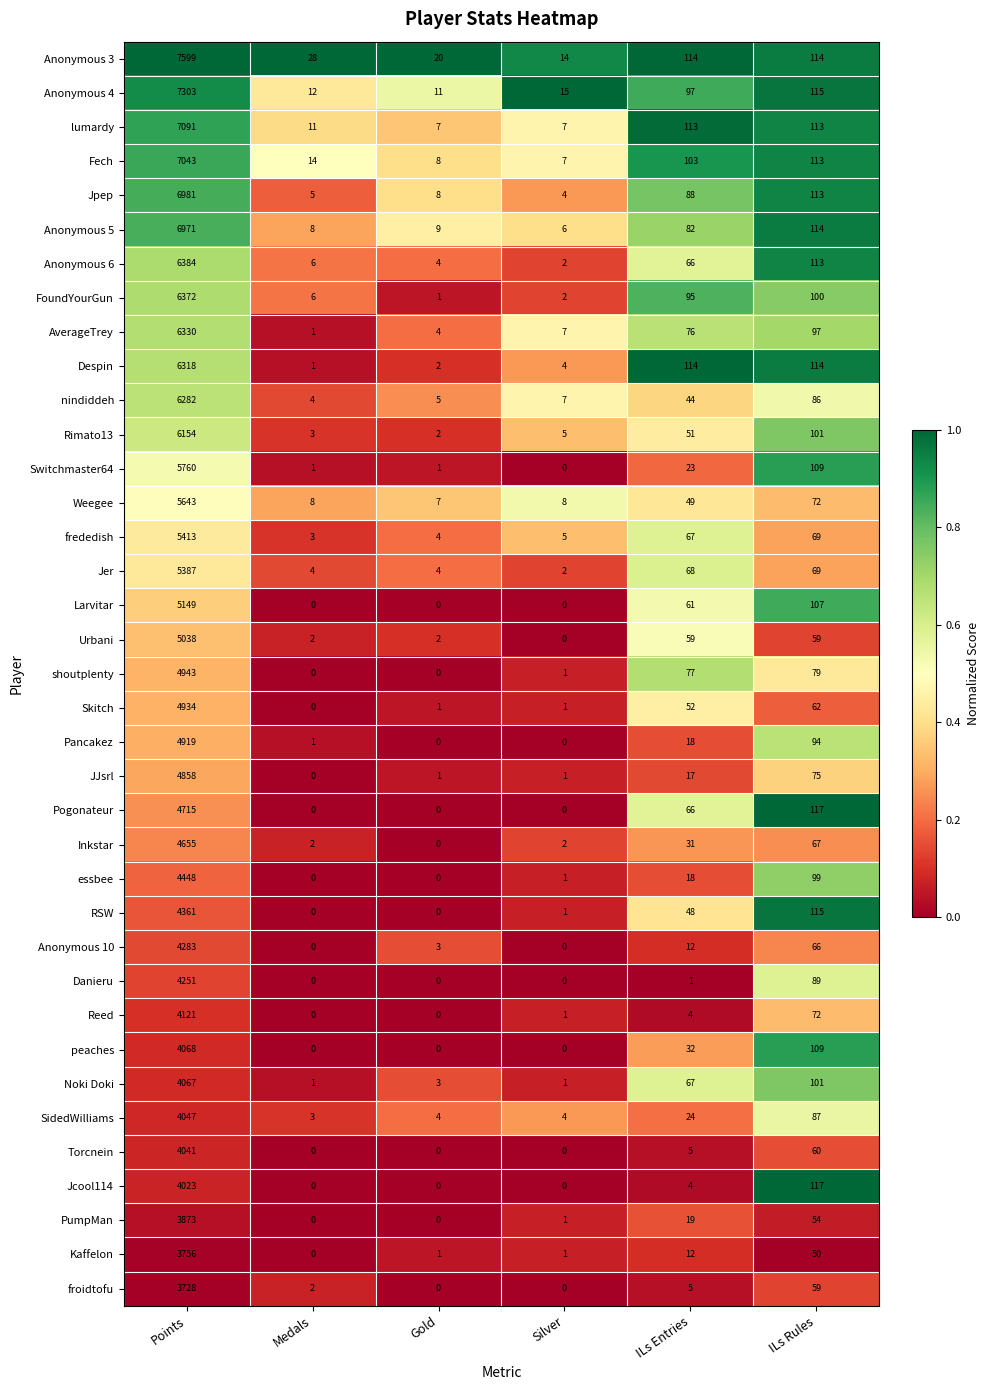

What is the total value across all series at ILs Rules?

3350